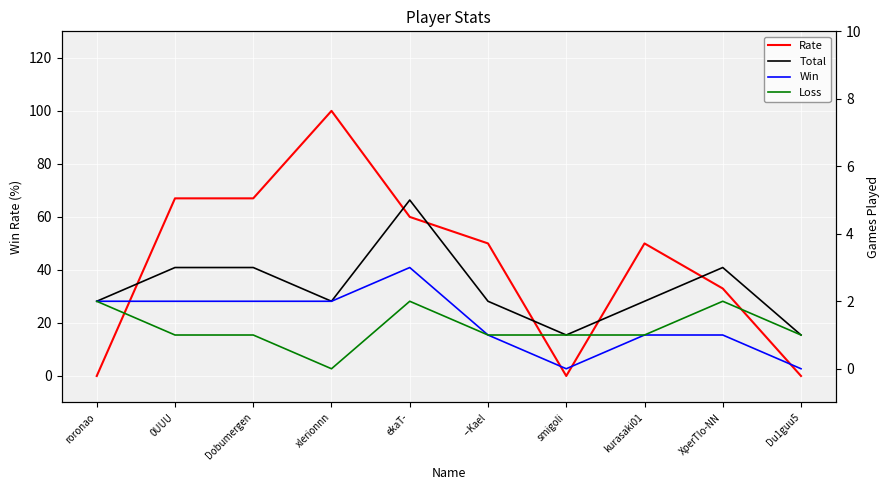

True or false: Loss and Win intersect in this chart.

False